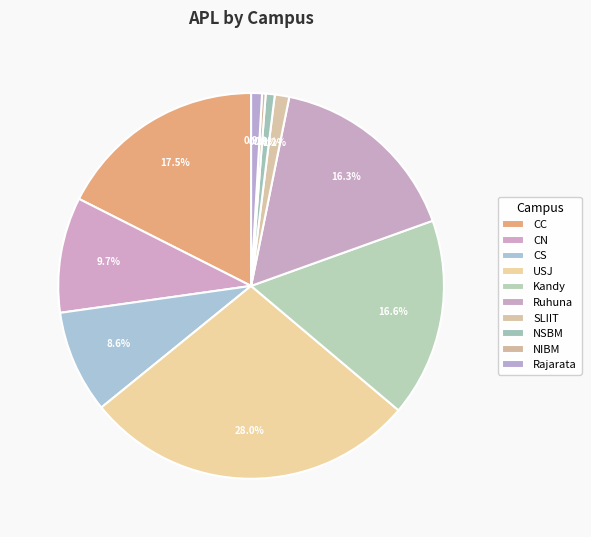

To the nearest percent, what is the difference between the largest and smallest slice percentages?

28%